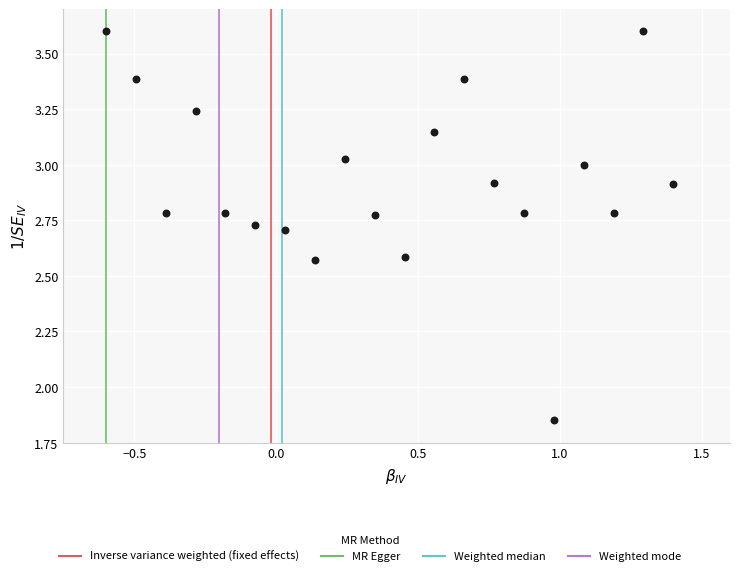

What is the range of X values (max minus min)?

2.0